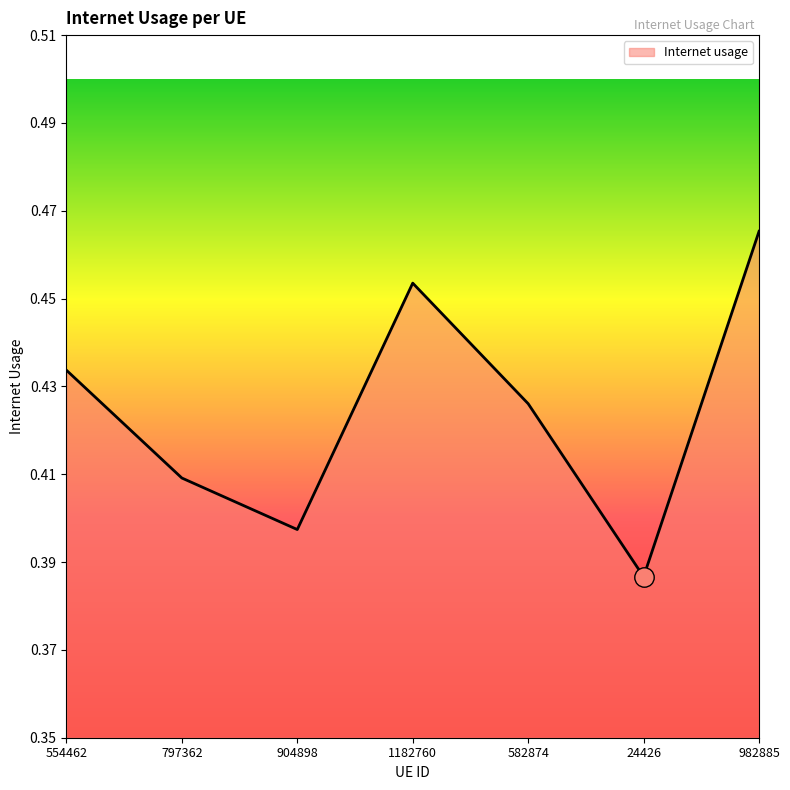

Where is the data nearest to the value 0?

24426